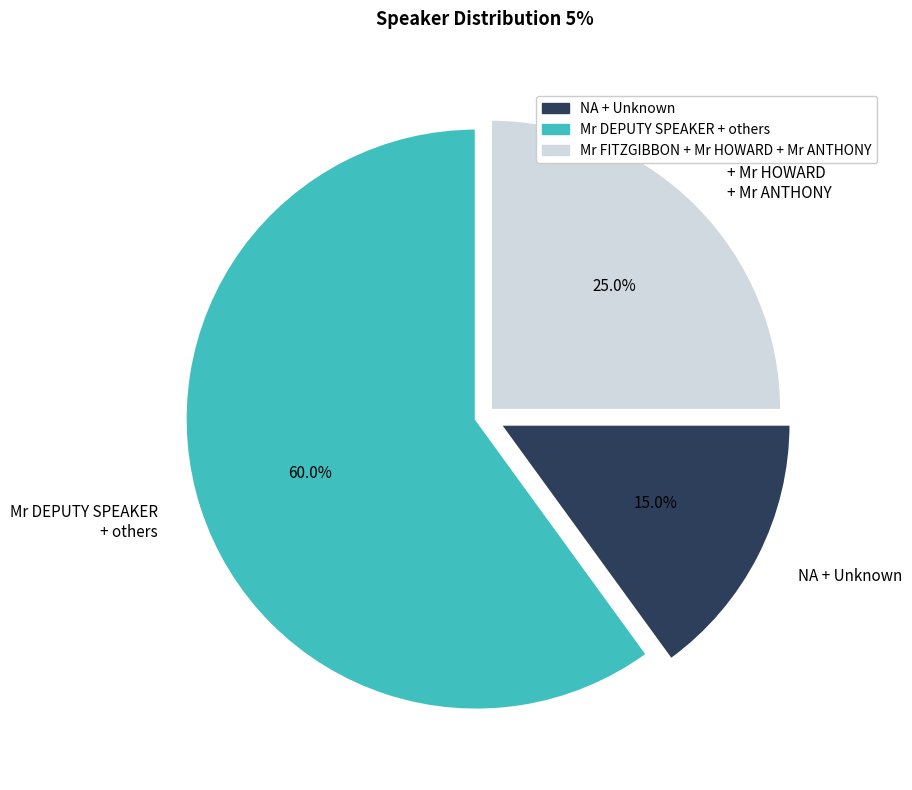

Rank the categories by value from highest to lowest.

Mr DEPUTY SPEAKER + others, Mr FITZGIBBON + Mr HOWARD + Mr ANTHONY, NA + Unknown